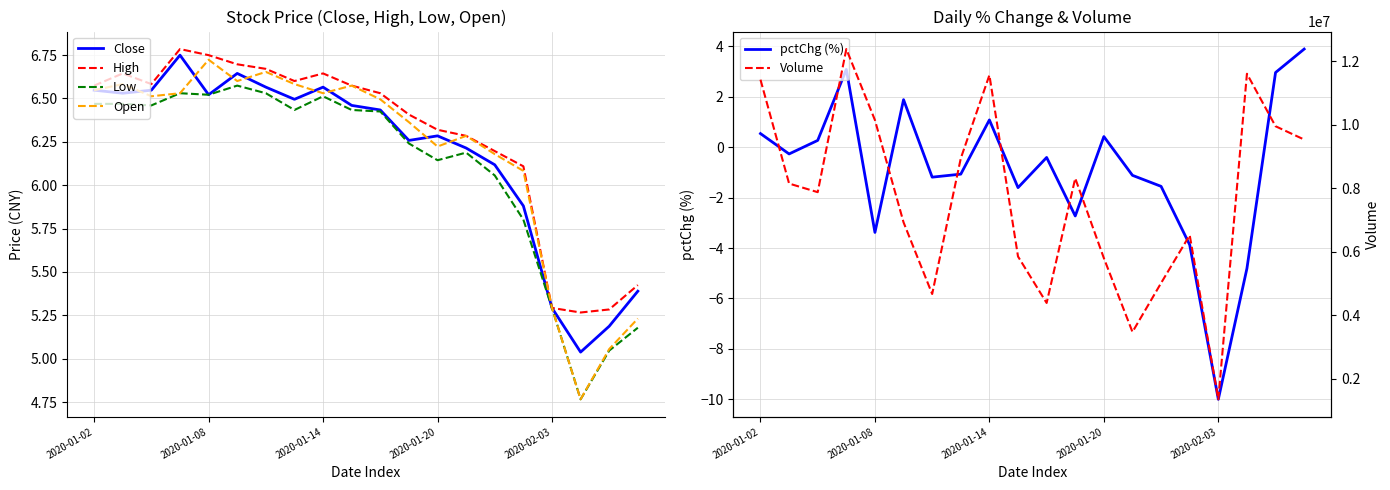

Is it true that Low equals 7.4 at 18?

False